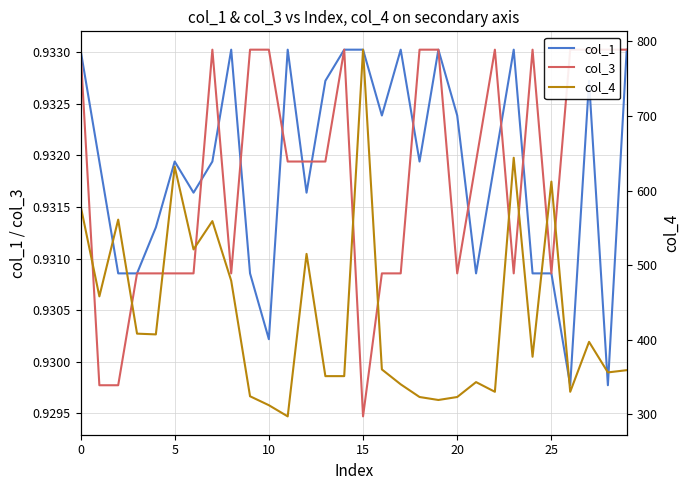

True or false: col_1 has a value of 1.2 at 10.

False